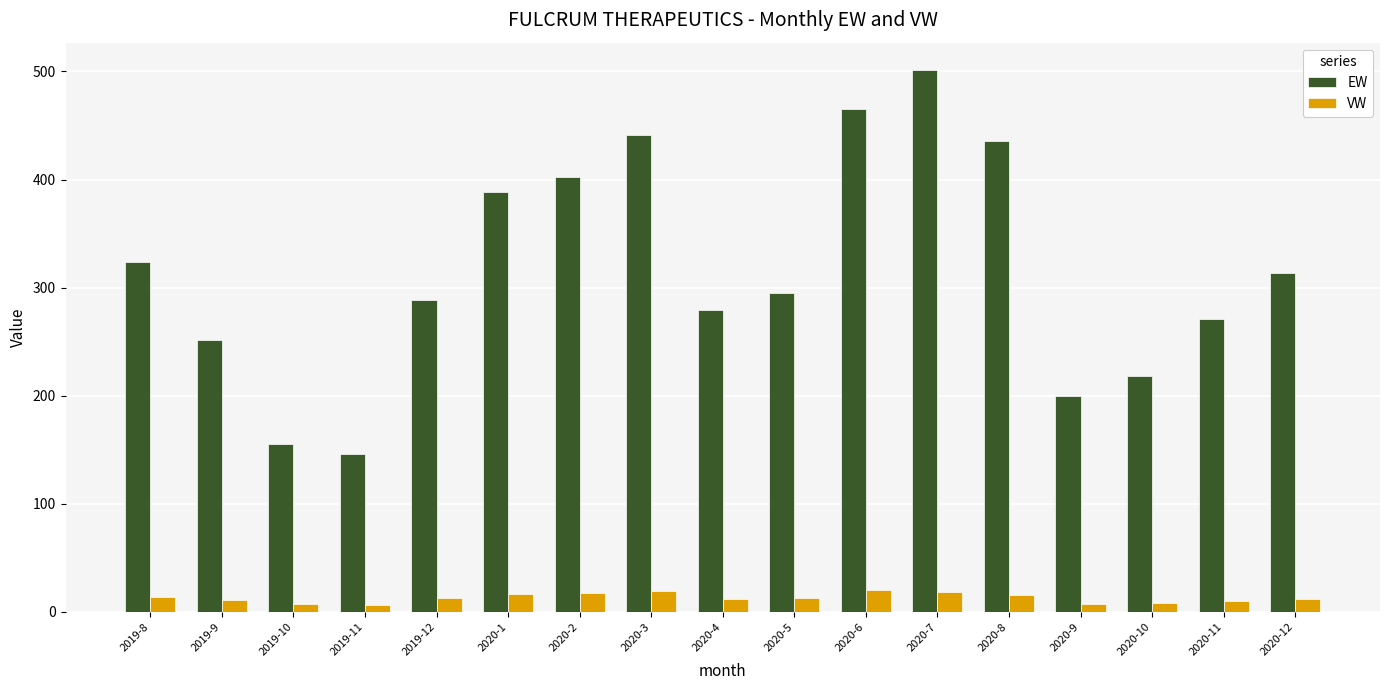

What is the sum of the VW values at 2020-12 and 2019-11?

17.7